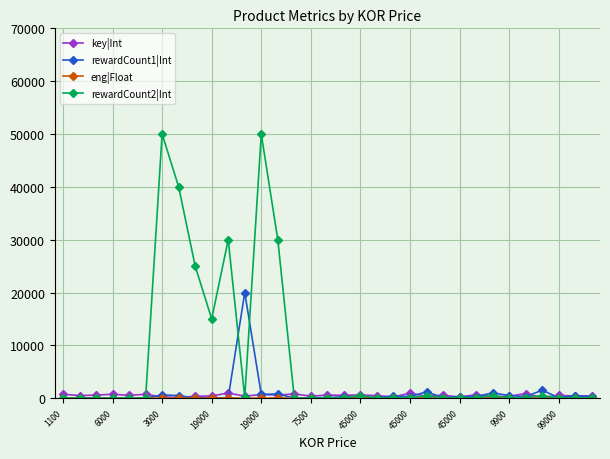

Count the number of data series in this chart.

4